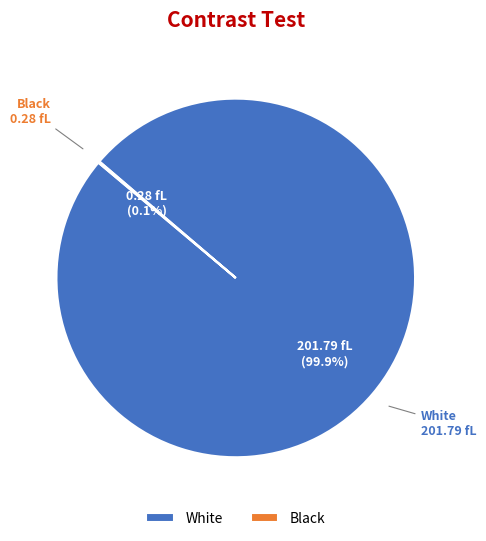

What percentage is NOT represented by White?

0.1%